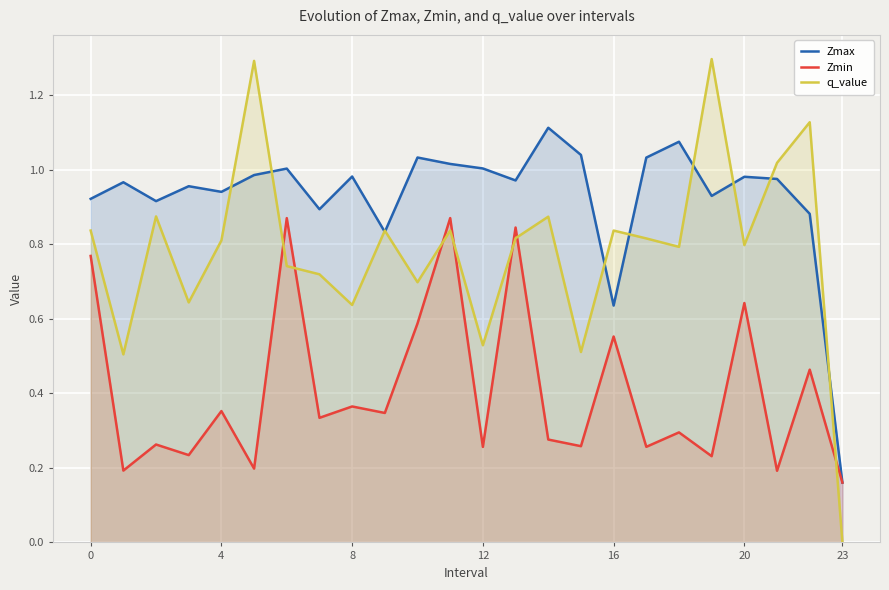

The q_value series shows 0.9 at 12. True or false?

False